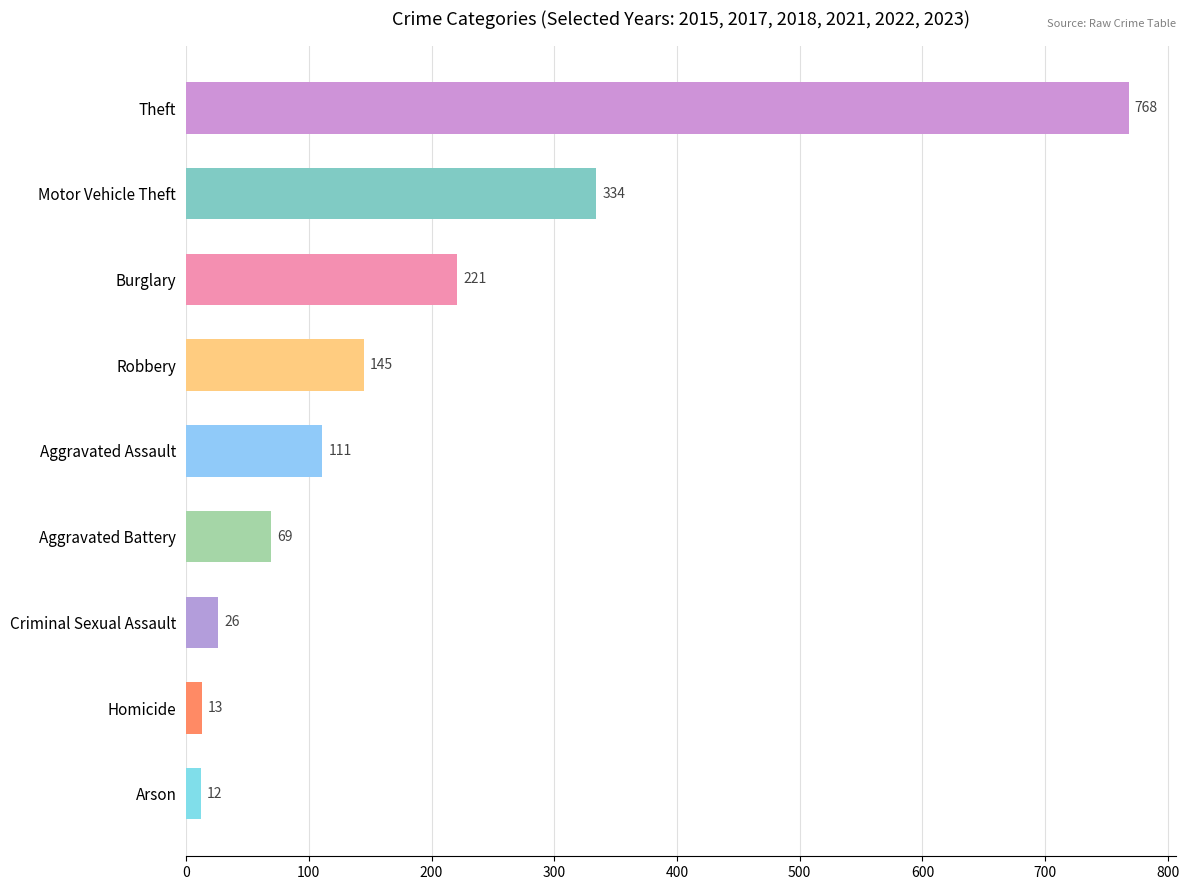

The value at Robbery is 89. True or false?

False